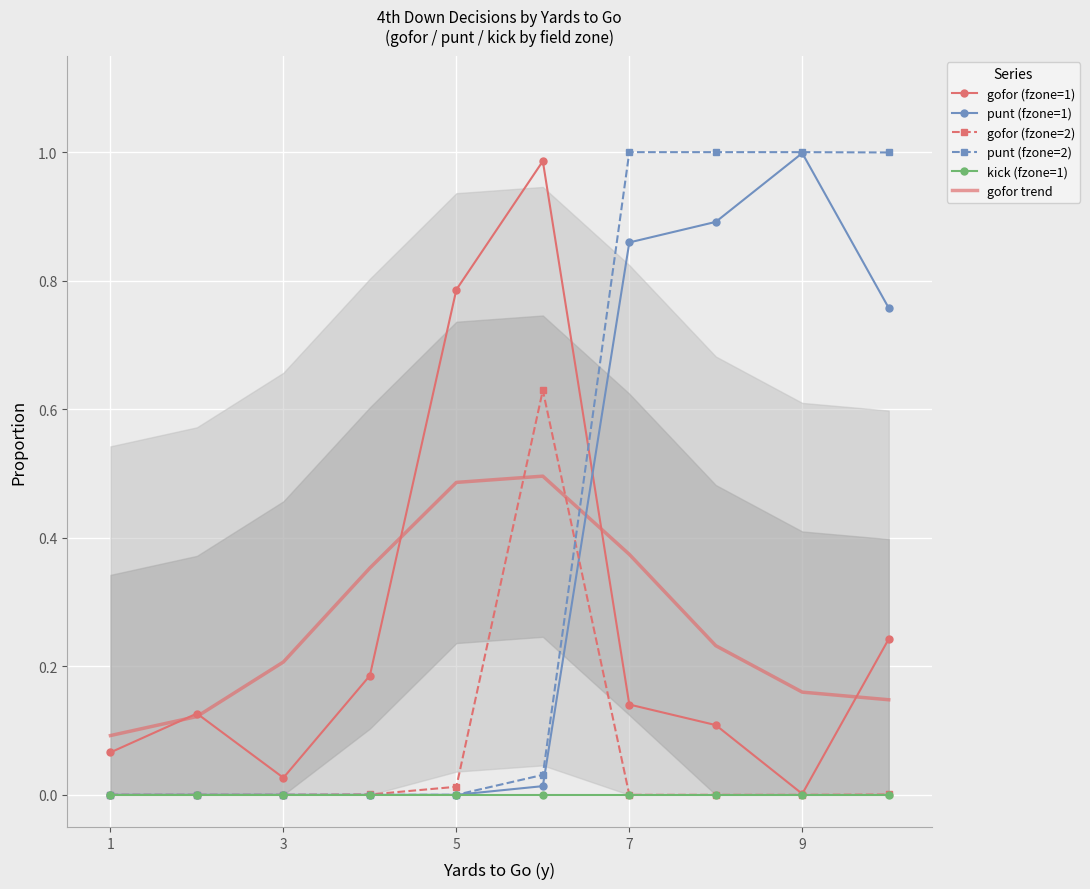

Which series ends up on top after the final intersection of punt (fzone=2) and gofor trend?

punt (fzone=2)